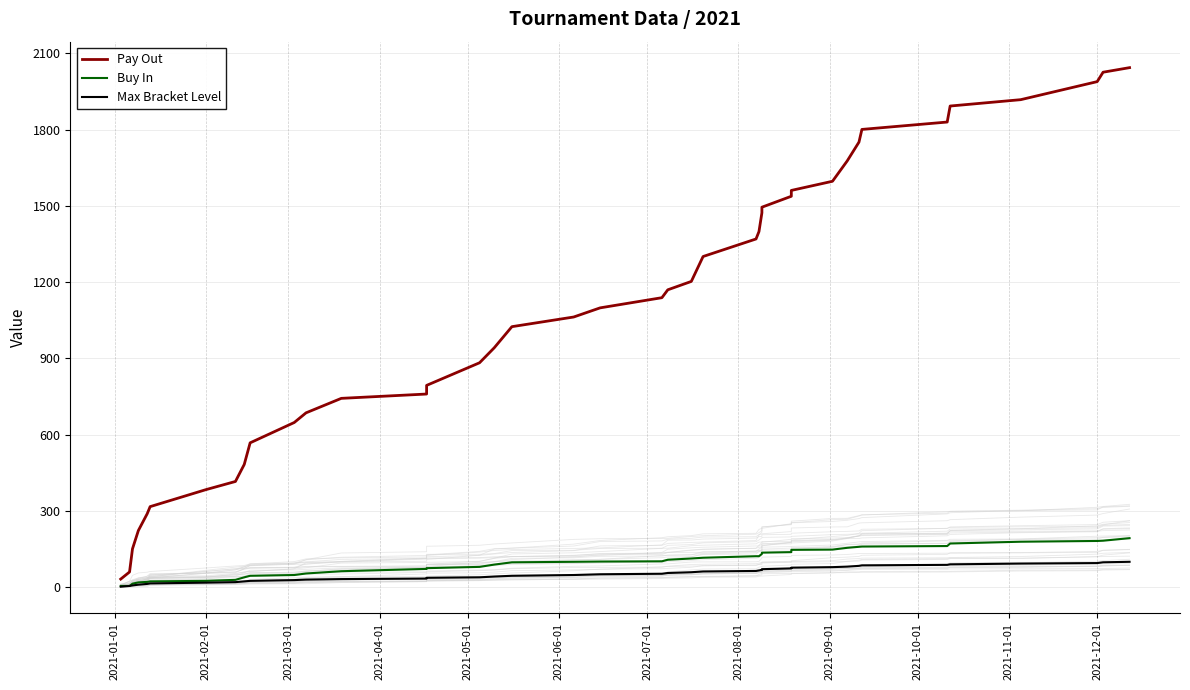

Is it true that Pay Out equals 442 at 21?

False